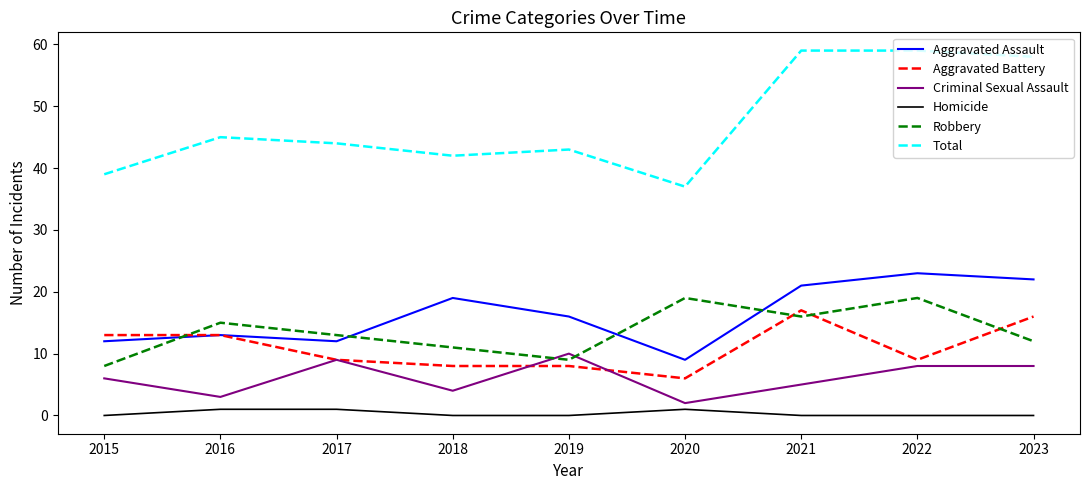

True or false: Robbery has more than 1 interior local peaks.

True